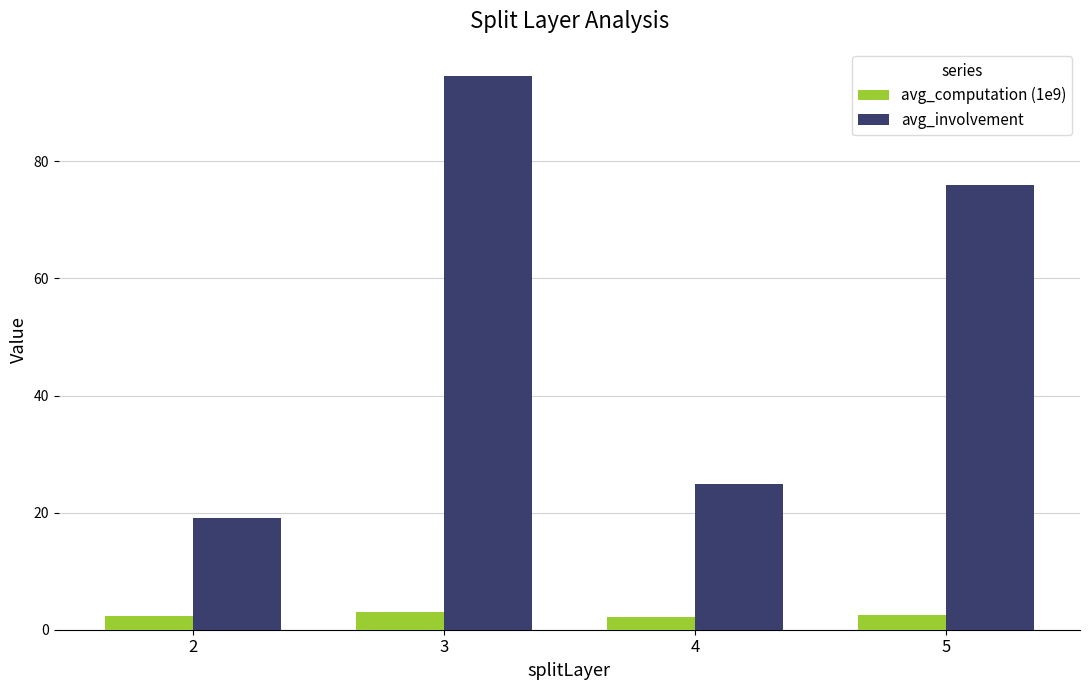

What is the spread (max minus min) of values at 4?

22.7